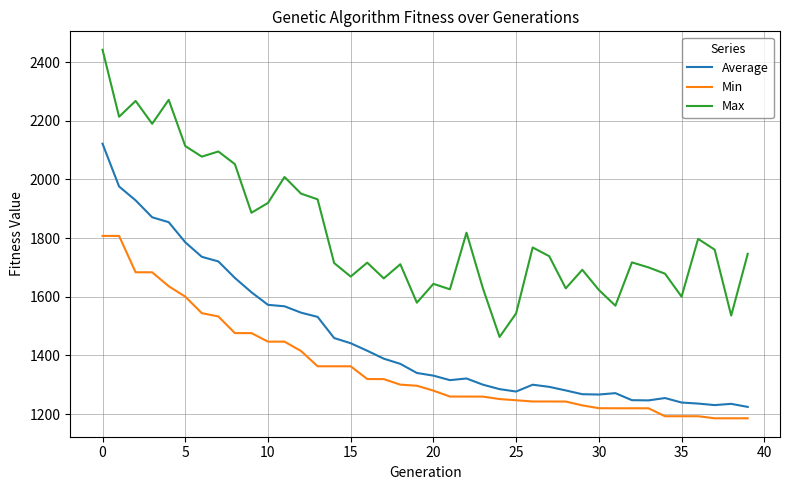

At how many categories does at least one series exceed 2149?

5